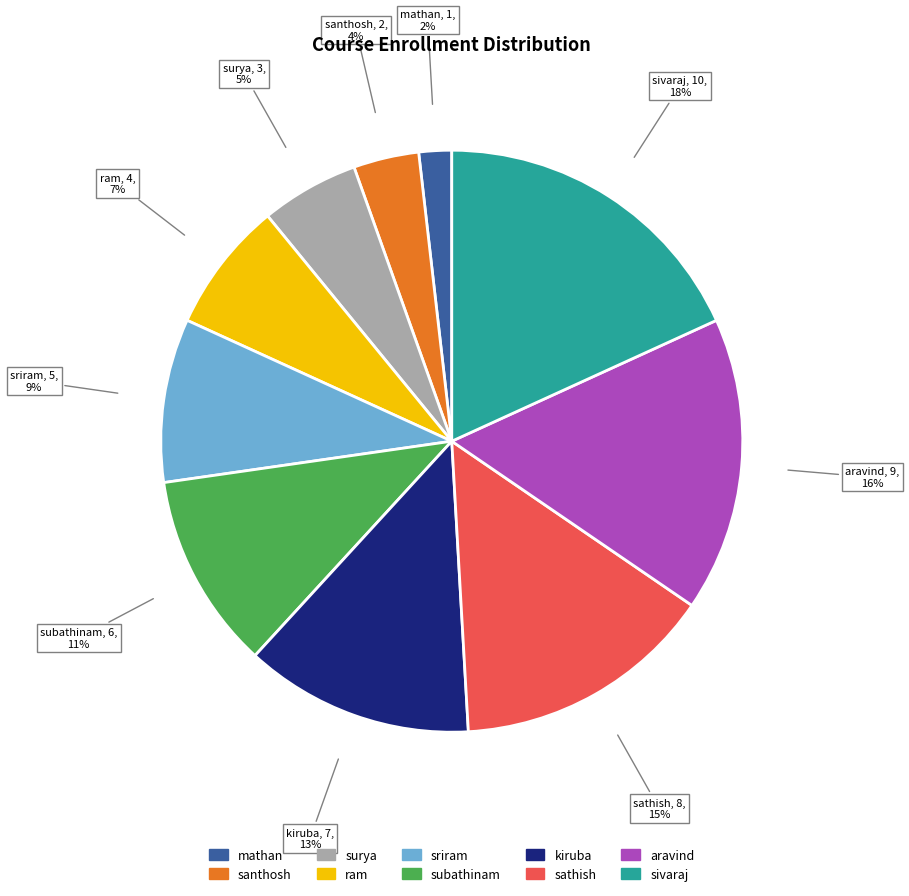

Which slice is the largest?

sivaraj